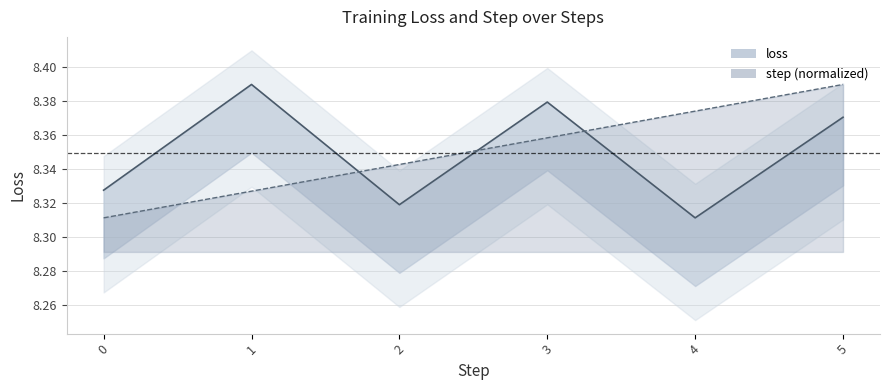

List the series in order of their overall mean, lowest first.

loss, step